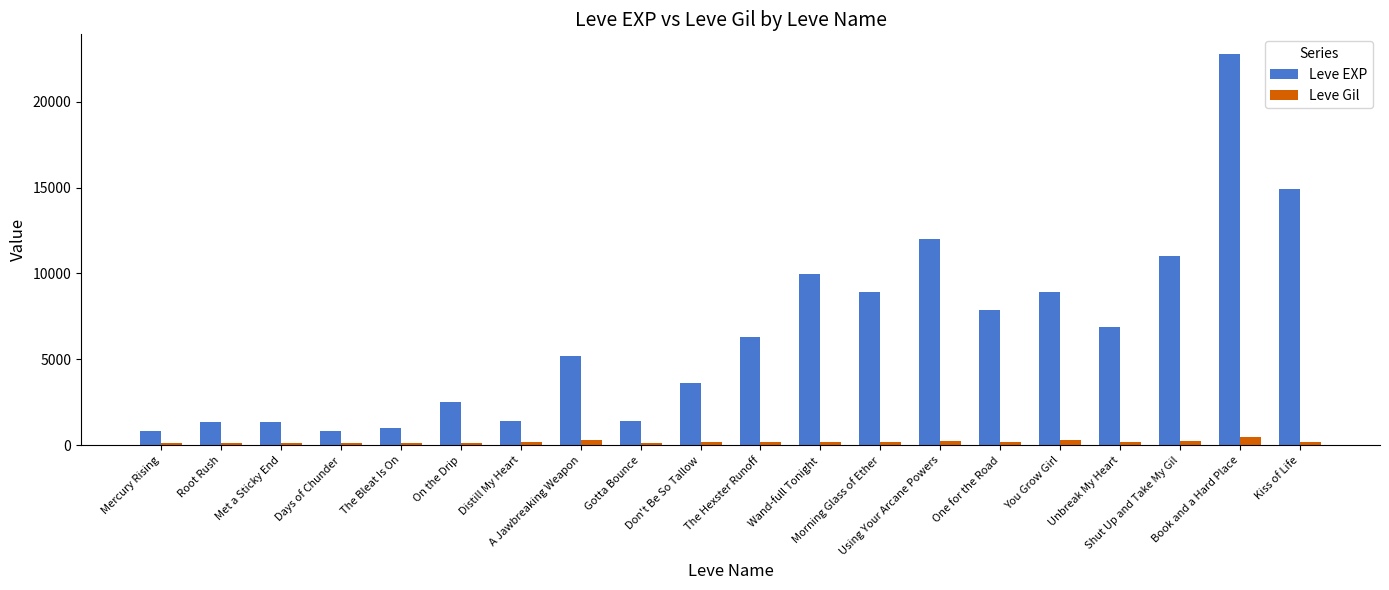

Which series has the largest range (max minus min)?

Leve EXP